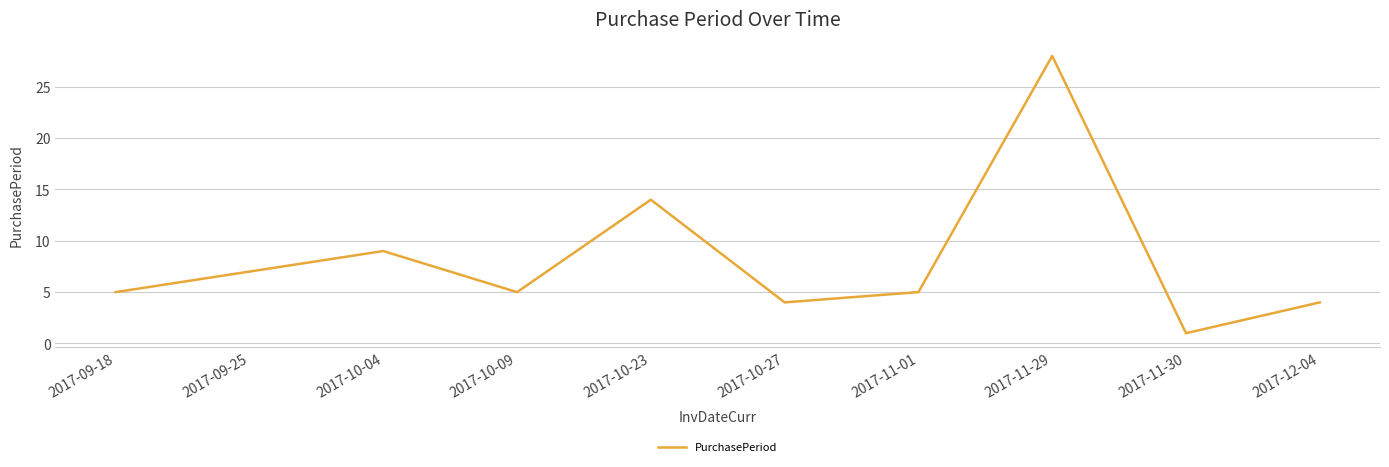

At which category does the data reach its first local peak?

2017-10-04